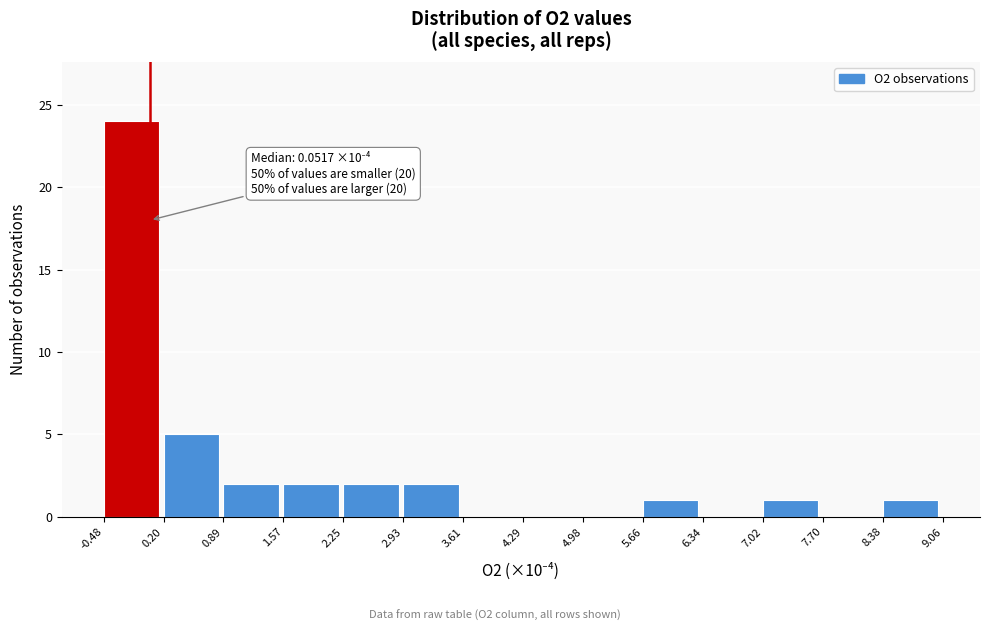

Which range on the x-axis has the tallest bar?

-0.48 to 0.20